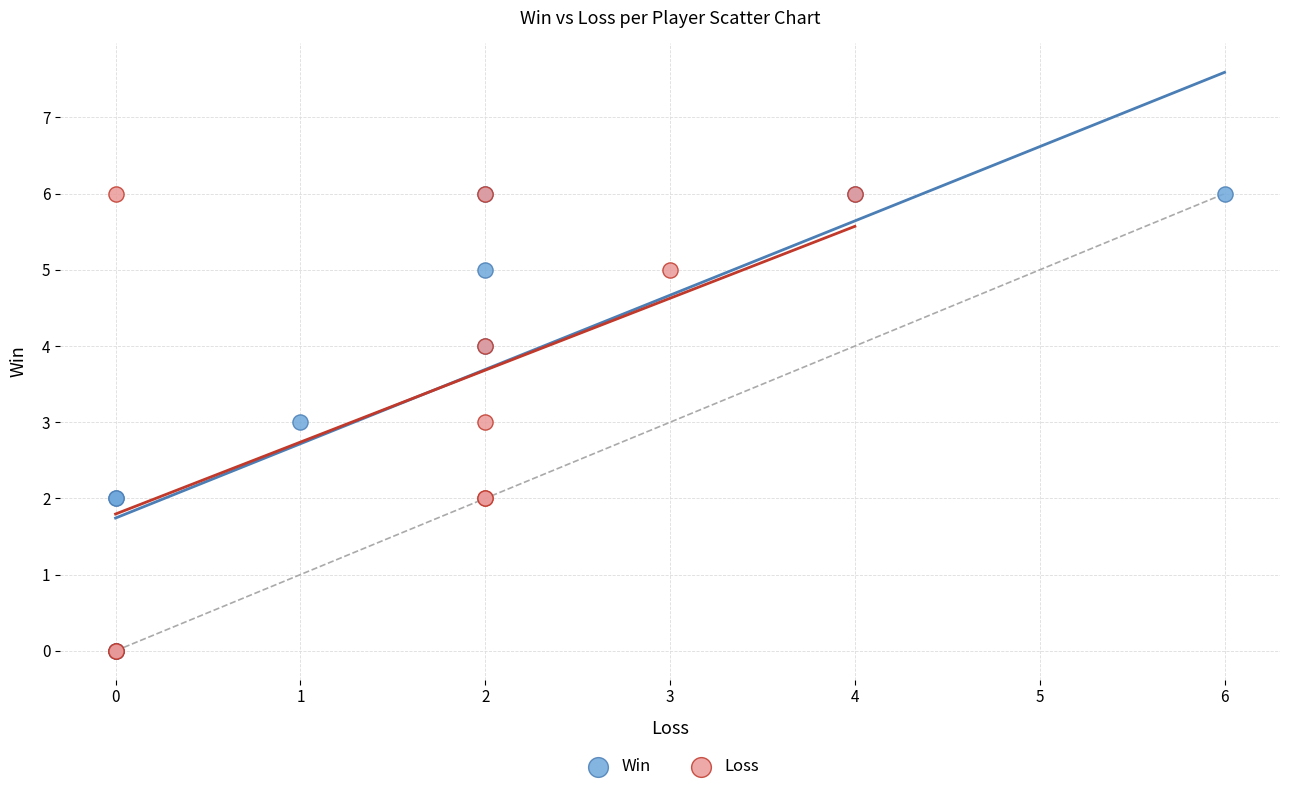

What are all the series names shown in the legend?

Win, Loss